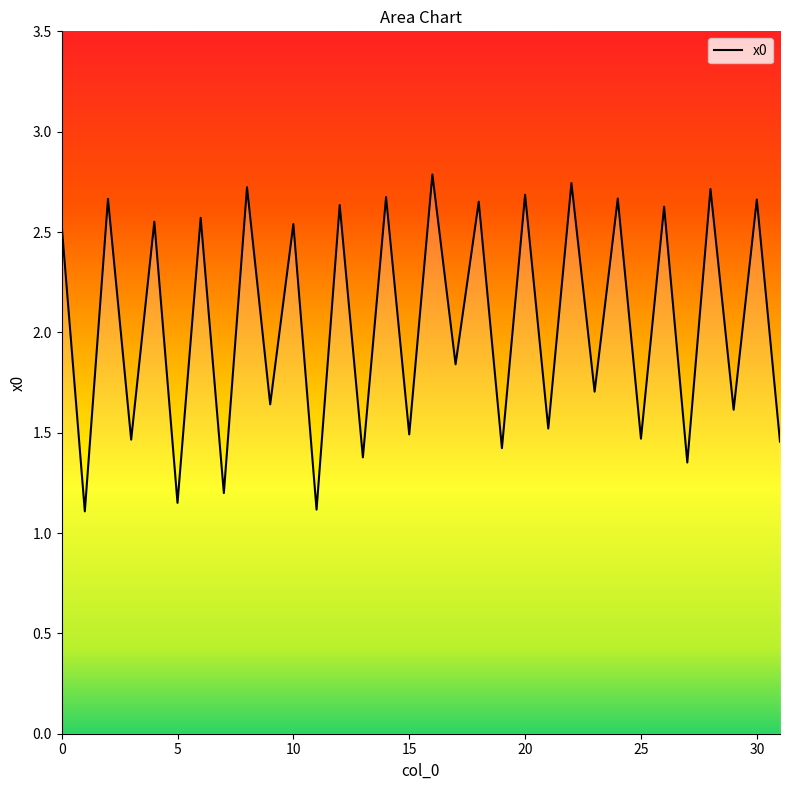

What is the difference between the maximum and minimum values?

1.7